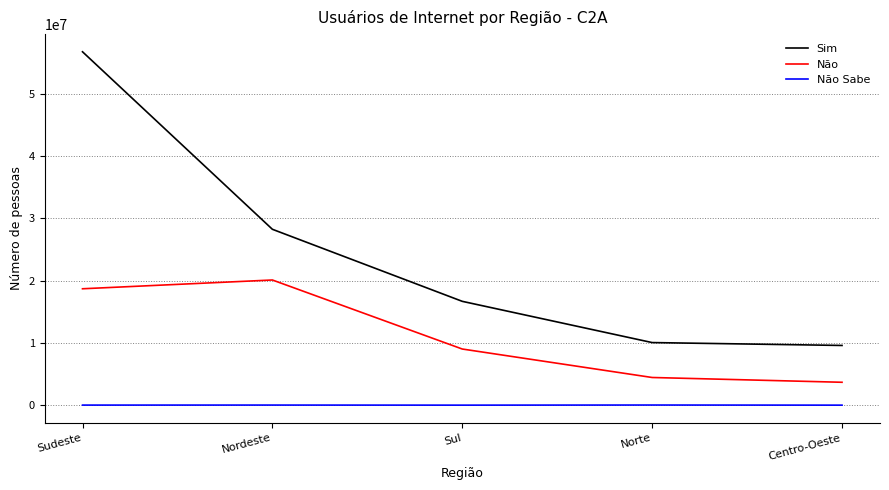

The Não series shows 20095621 at Nordeste. True or false?

True